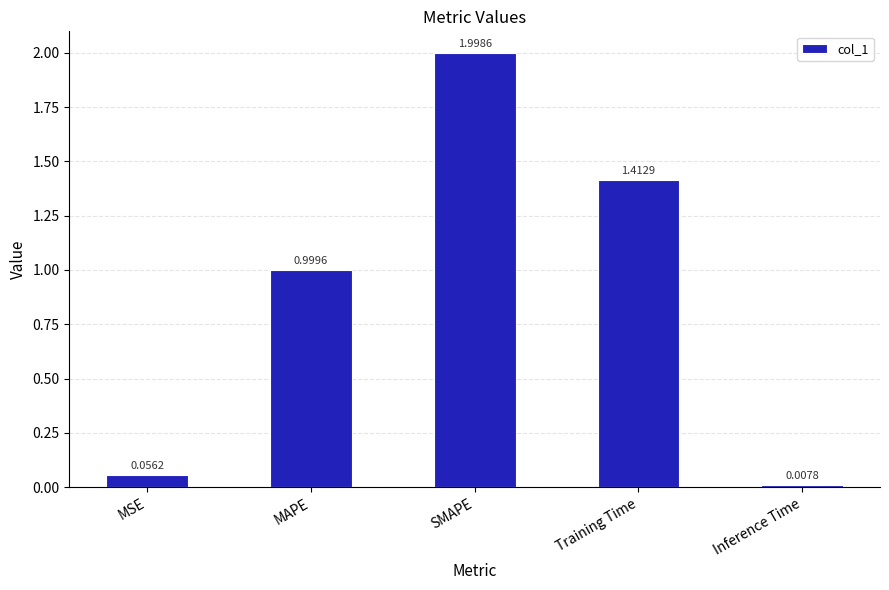

Is it true that the value at MAPE is 1.4?

False